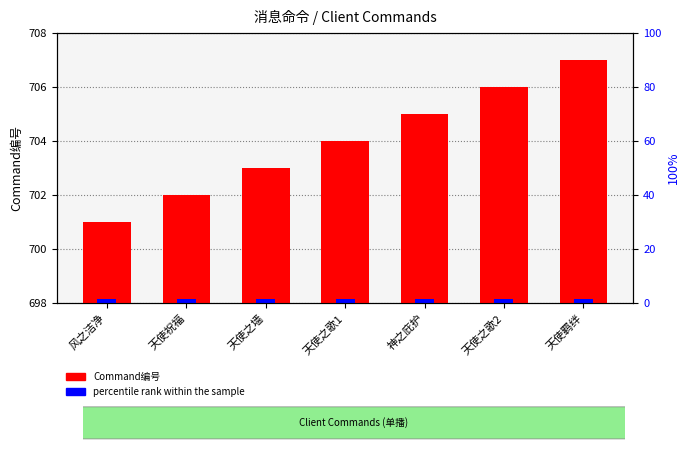

Are the bars horizontal?

No